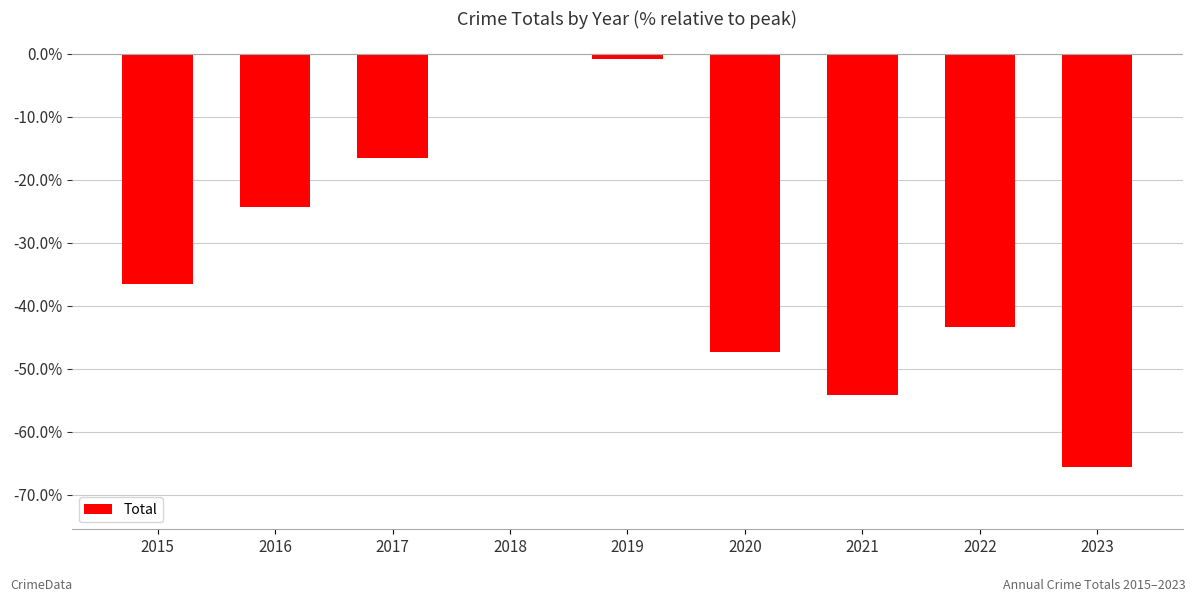

Reading left to right, list all the values displayed in this chart.

2015=-0.4	2016=-0.2	2017=-0.2	2018=0.0	2019=-0.0	2020=-0.5	2021=-0.5	2022=-0.4	2023=-0.7